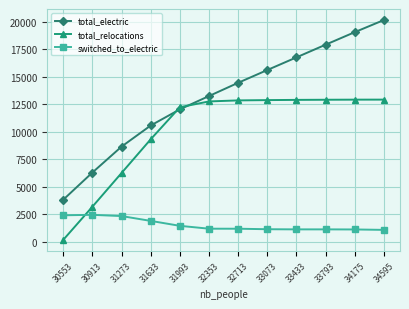

Between 31273 and 31993, which series saw the biggest shift?

total_relocations